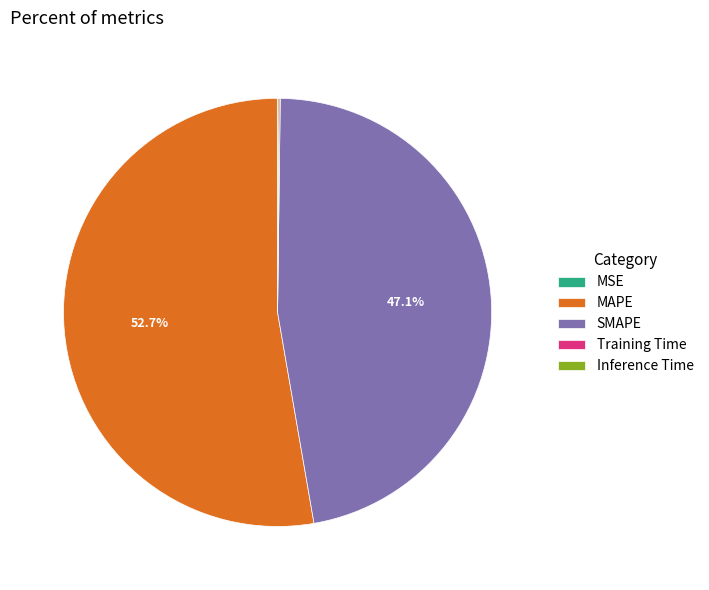

Combined, do MAPE and SMAPE account for over 50%?

Yes